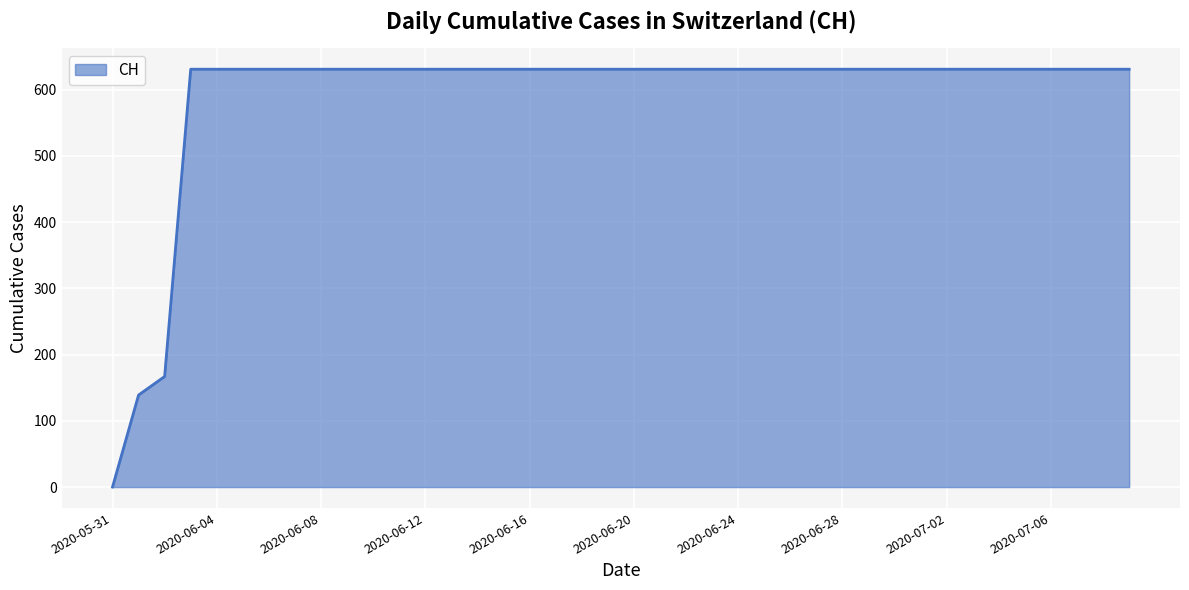

What is the difference between the maximum and minimum values?

631